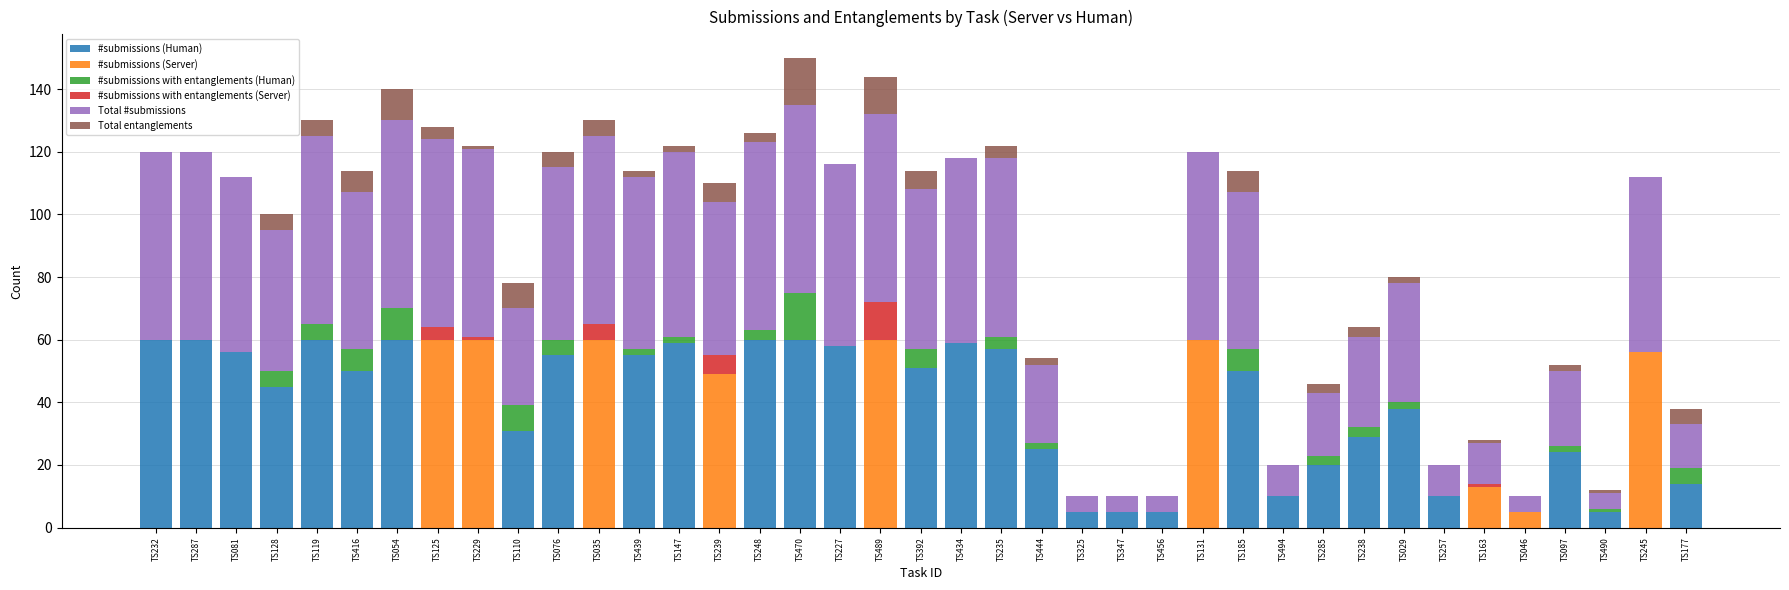

True or false: #submissions (Human) has a value of 90 at TS248.

False